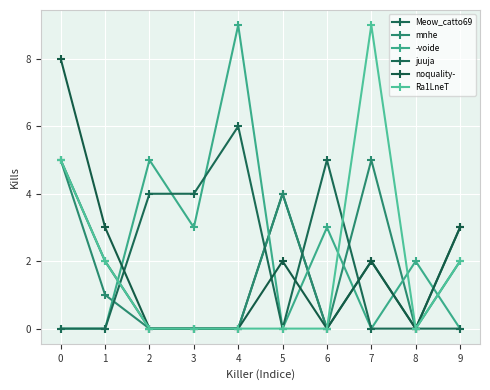

How many noquality- values are between 0 and 3?

9